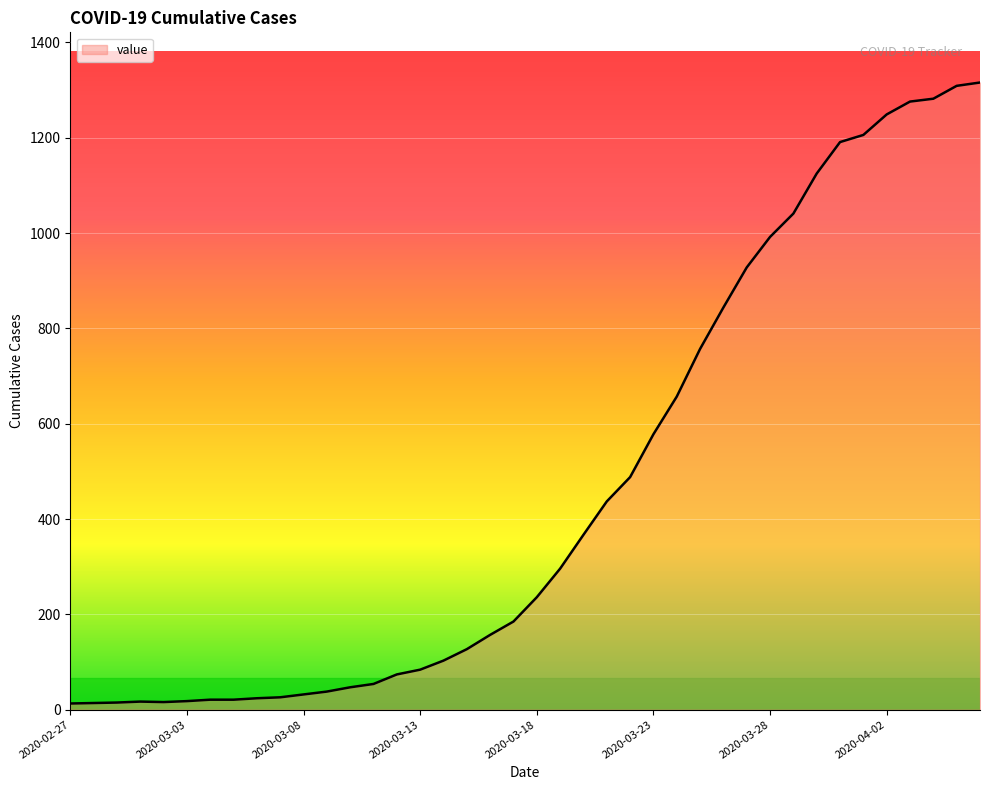

What is the difference between the maximum and minimum values?

1303